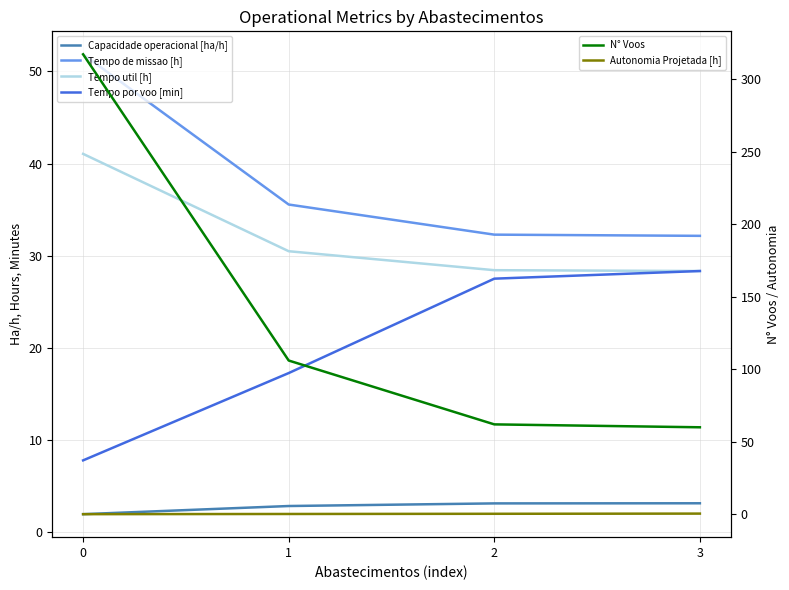

True or false: Capacidade operacional [ha/h] and Tempo util [h] intersect in this chart.

False